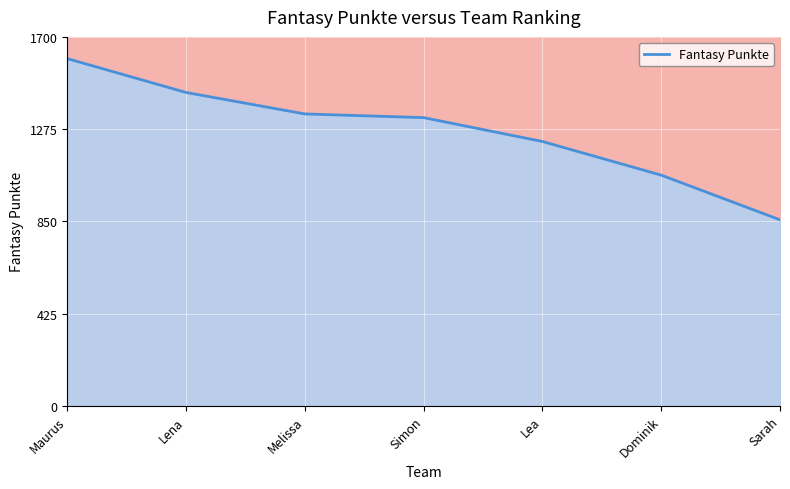

Is it true that the value at Sarah is 857?

True